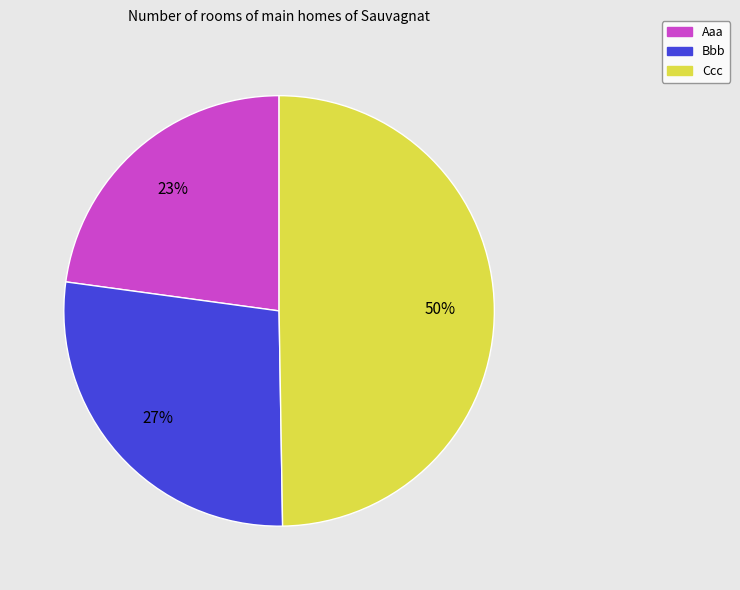

Is the sum of Aaa and Ccc greater than half?

Yes